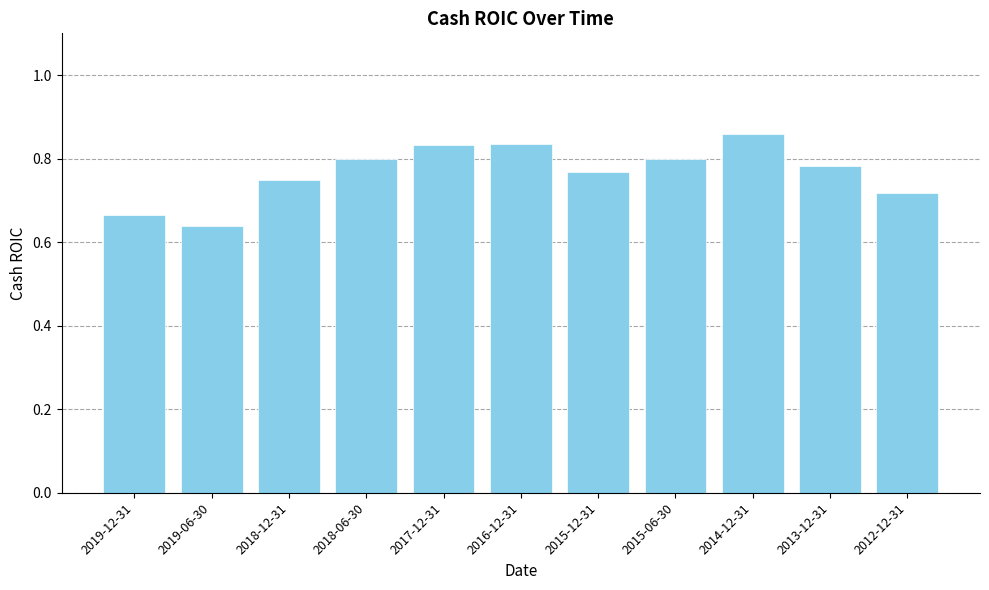

What is the difference between the maximum and minimum values?

0.2